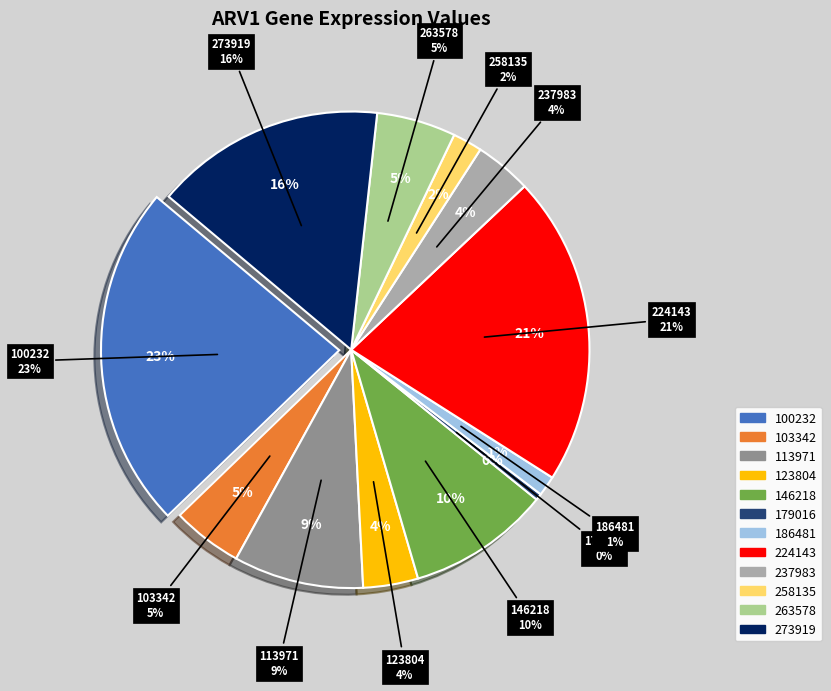

Which category has the smallest portion of the pie?

179016